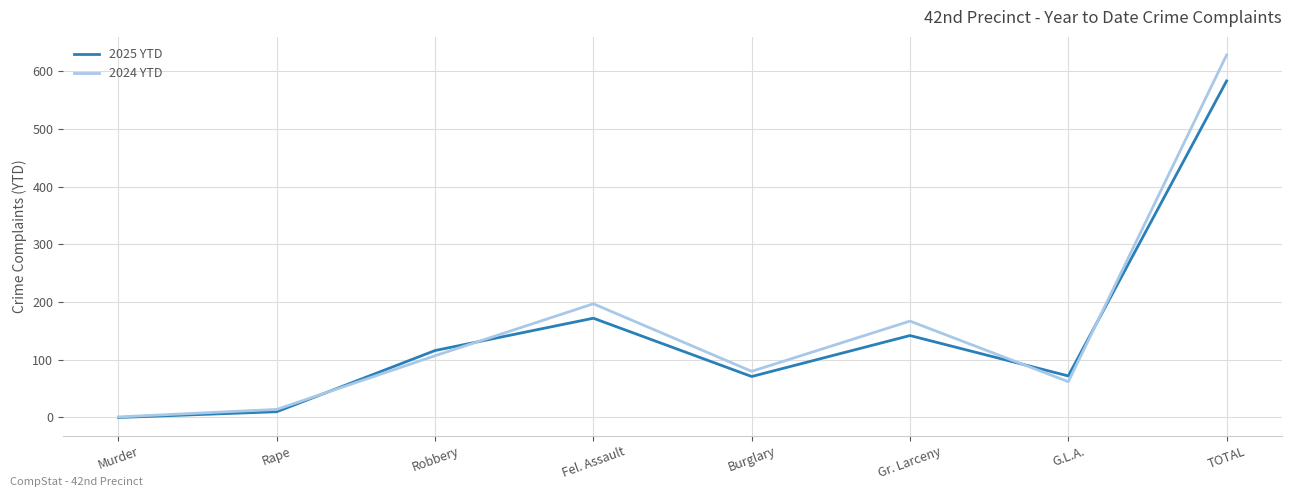

True or false: 2025 YTD and 2024 YTD cross at least once.

True